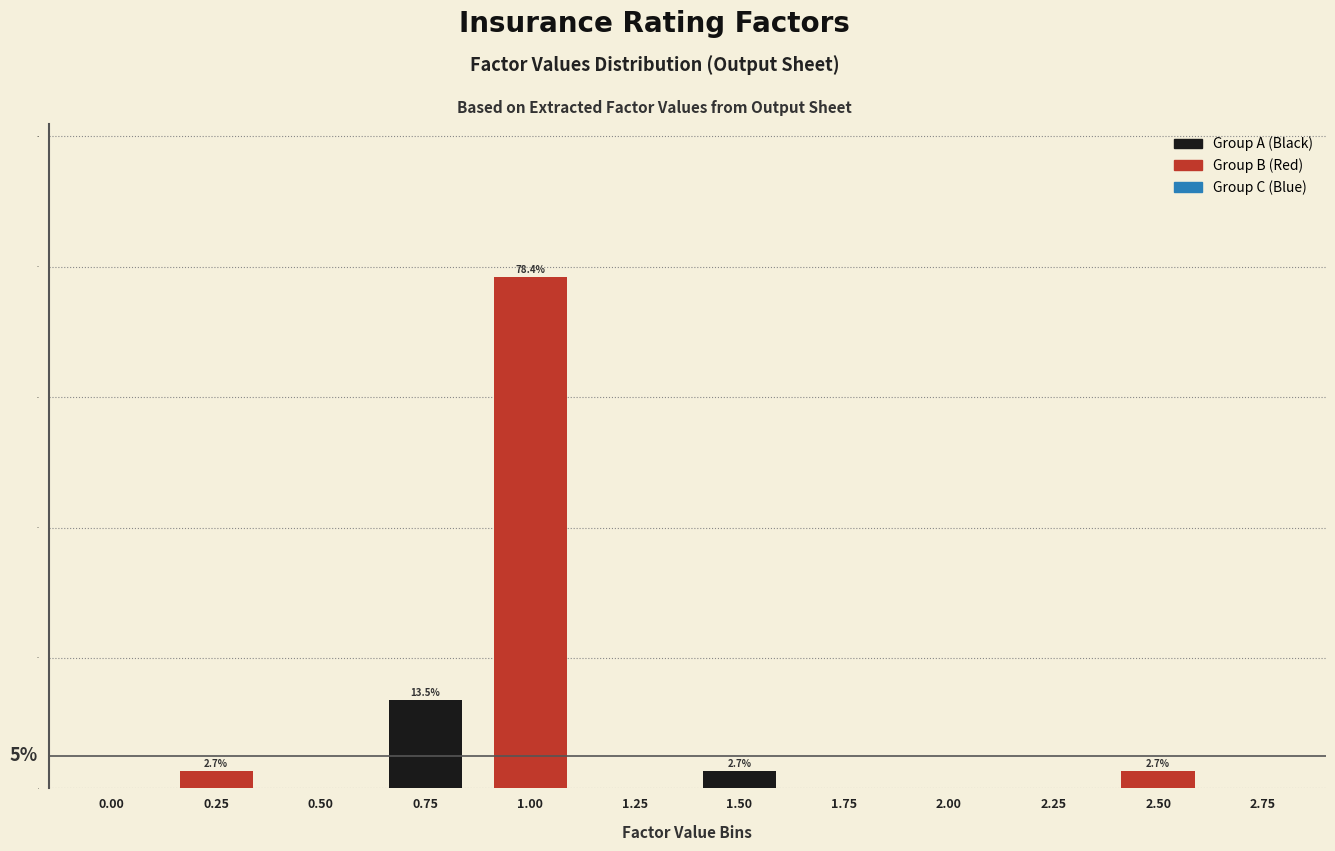

Reading left to right, list all the values displayed in this chart.

0.00=0.0	0.25=2.7	0.50=0.0	0.75=13.5	1.00=78.4	1.25=0.0	1.50=2.7	1.75=0.0	2.00=0.0	2.25=0.0	2.50=2.7	2.75=0.0